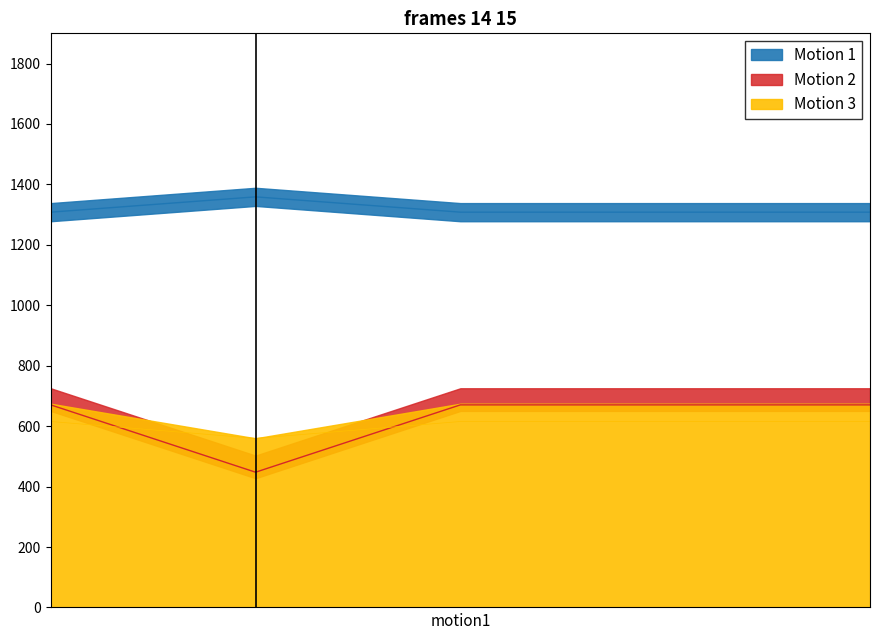

What is the average value of the BA ocgt series?

1318.3